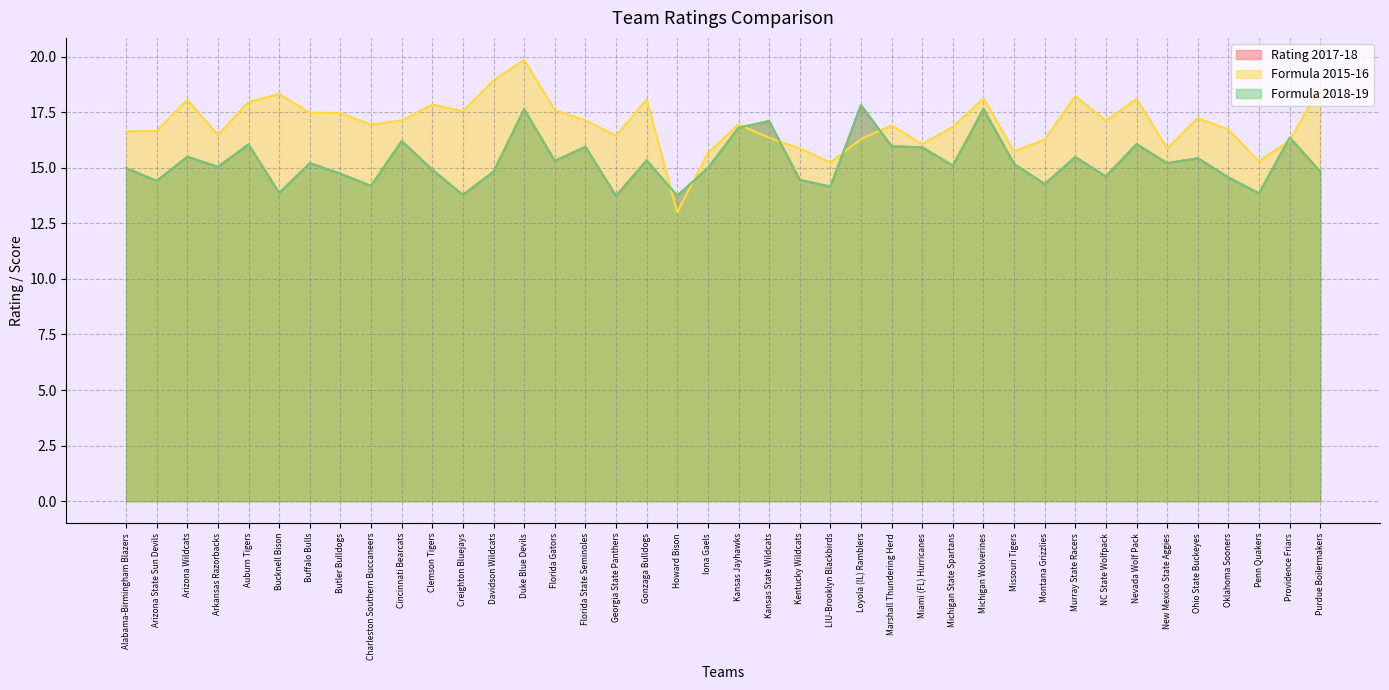

The Formula 2018-19 series shows 8.3 at Kansas State Wildcats. True or false?

False